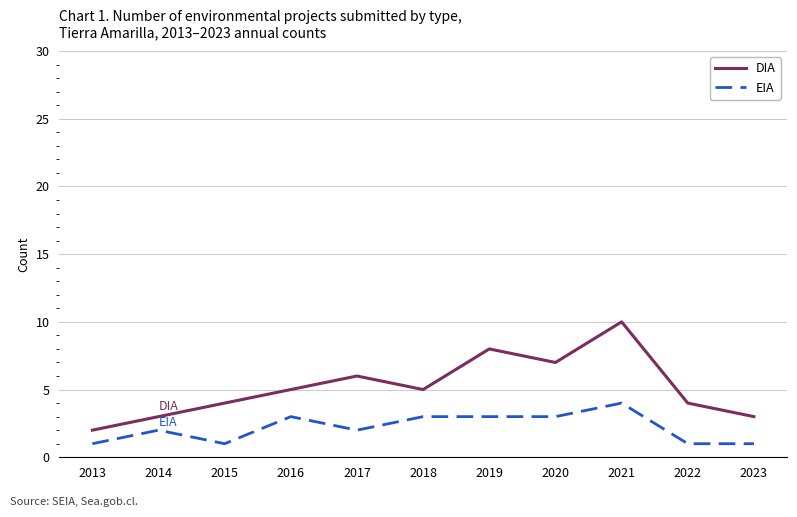

Which label corresponds to the largest value in the chart?

2021